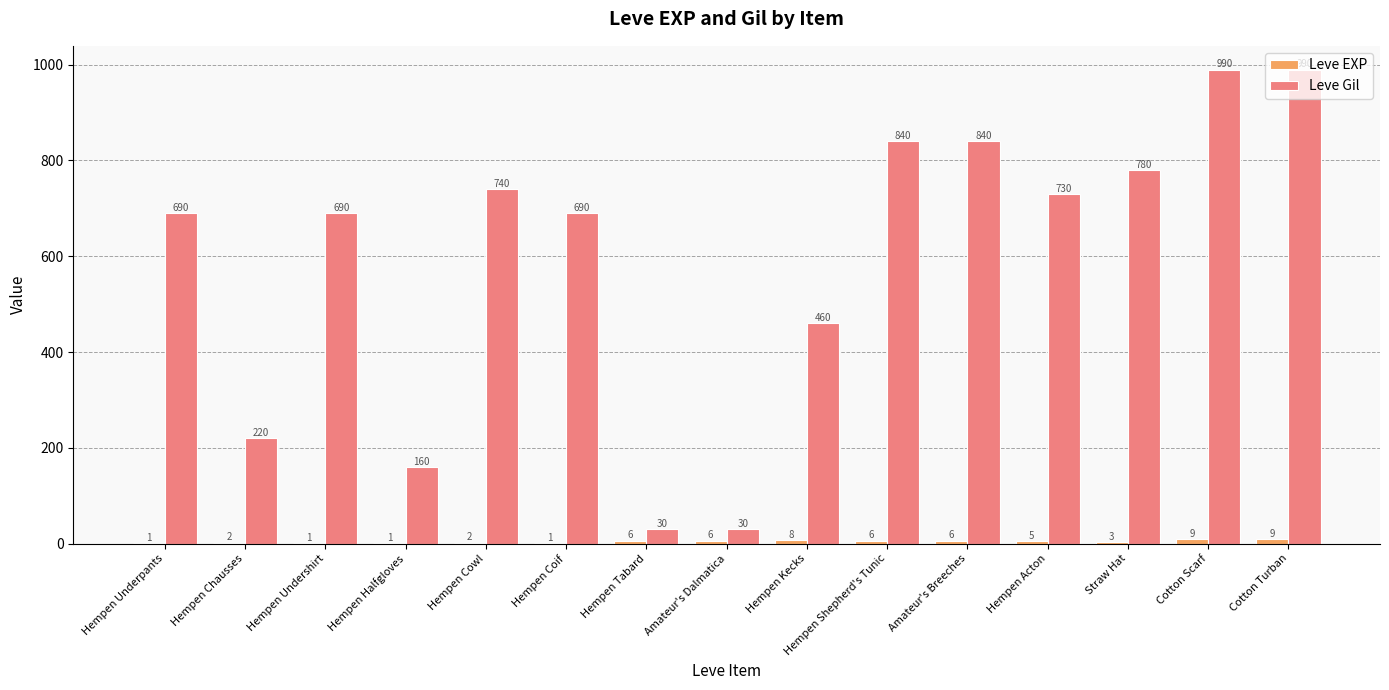

What is the total value across all series at Straw Hat?

783